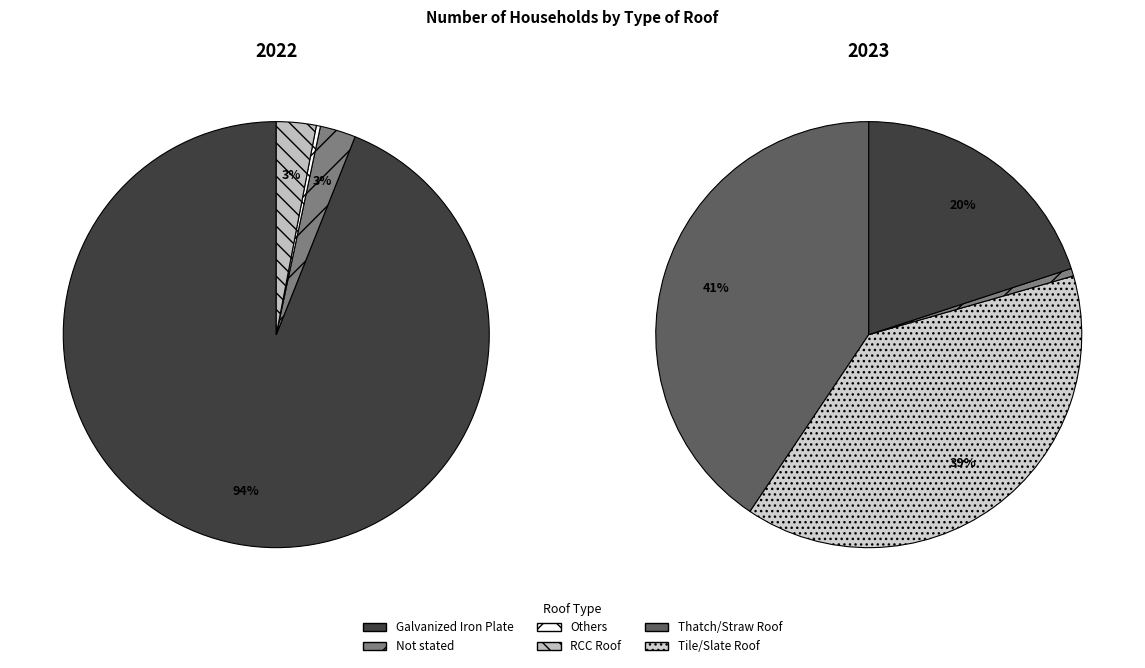

The Galvanized Iron Plate slice represents 20% of the pie. True or false?

True